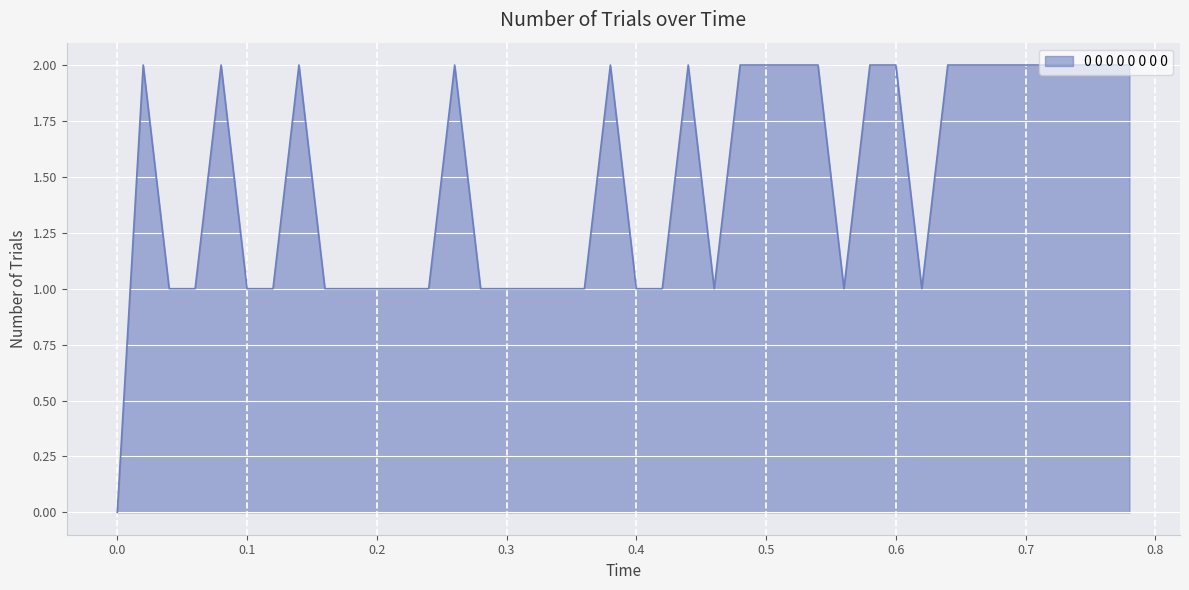

What is the difference between the second highest and second lowest values?

1